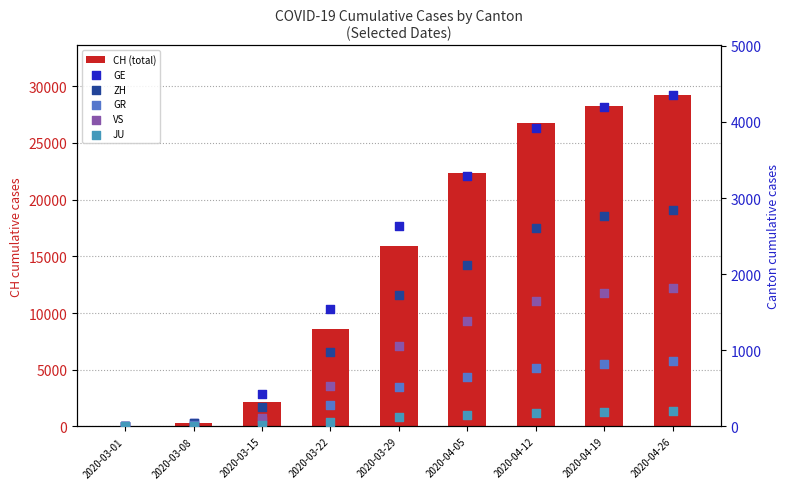

What is the total value across all series at 2020-03-22?

12011